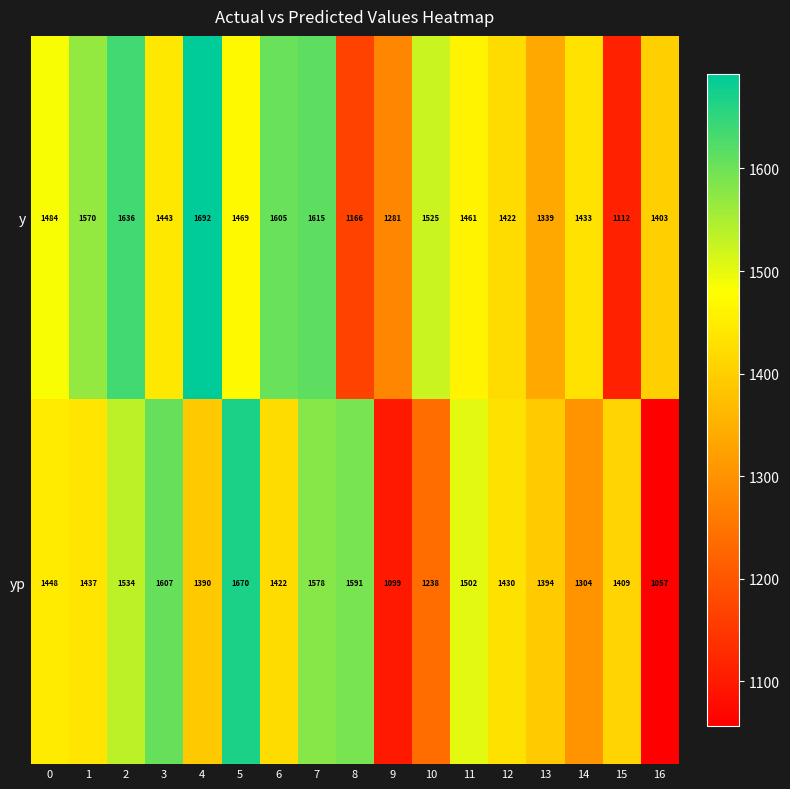

Which series has the widest spread of values?

yp